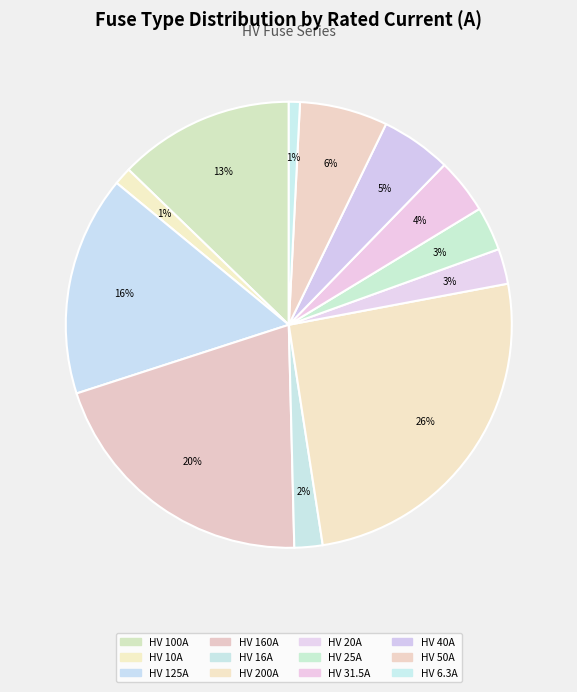

How many segments does this pie chart have?

12